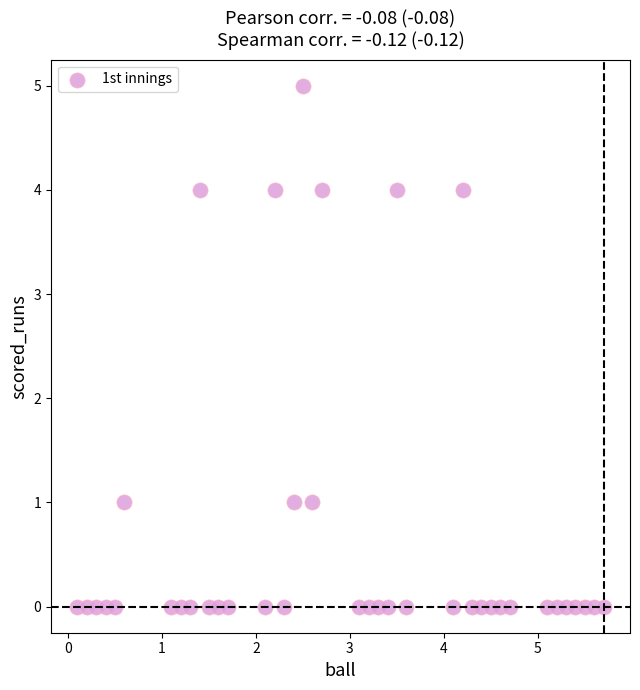

What is the range of Y values (max minus min)?

5